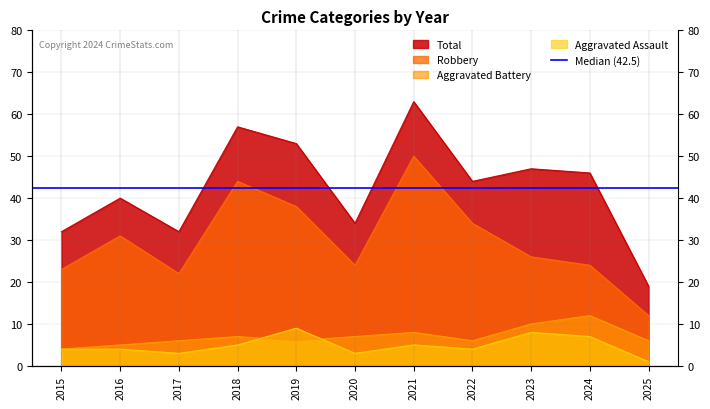

True or false: Aggravated Battery has more than 1 interior local peaks.

True